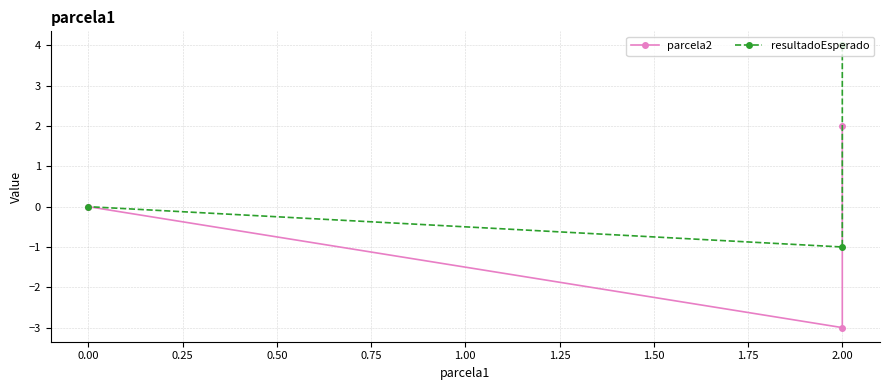

List the series in order of their overall mean, highest first.

resultadoEsperado, parcela2